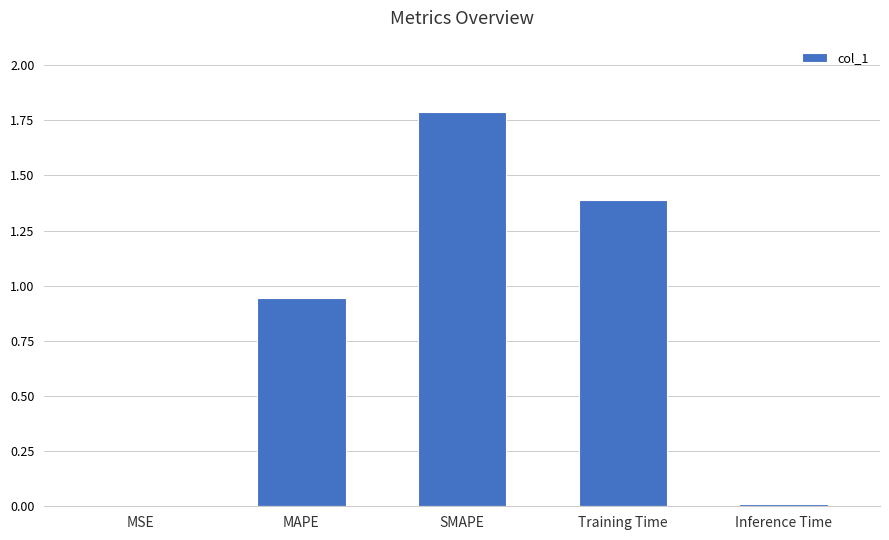

Are the bars horizontal?

No